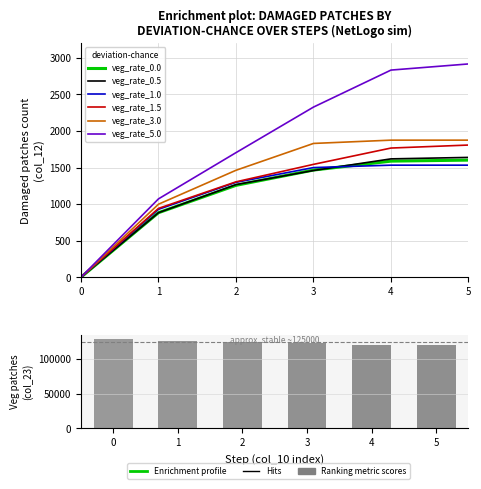

What is the sum of the veg_rate_0.5 values at 1 and 2?

2148